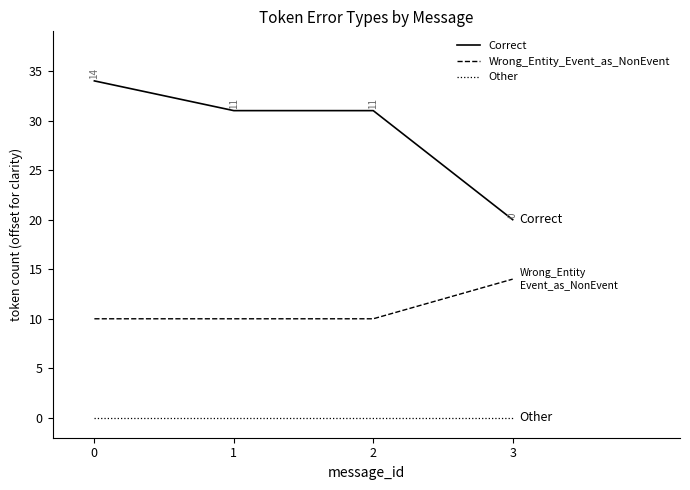

What is the average value of the Wrong_Entity_Event_as_NonEvent series?

11